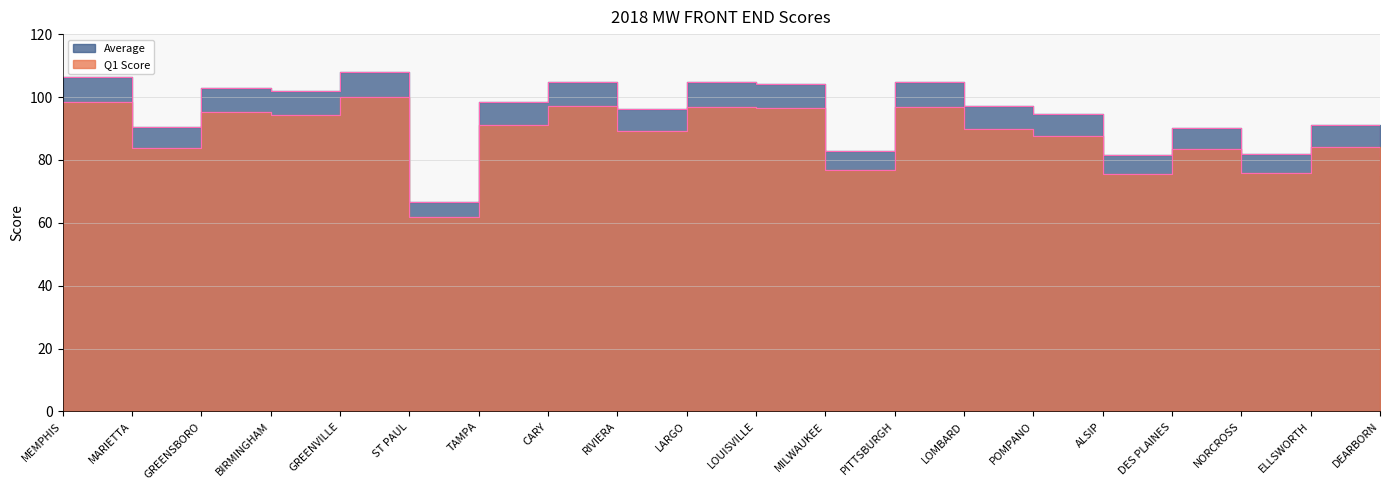

At which label does Average reach its minimum?

ST PAUL